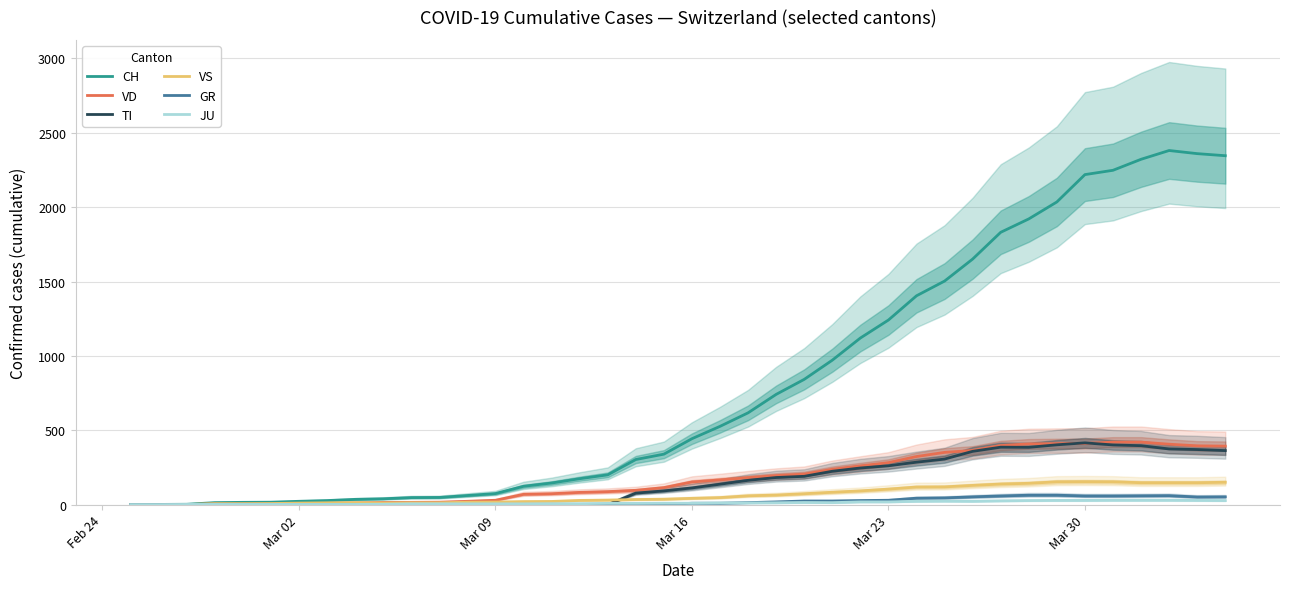

Does the chart display data point markers on the line(s)?

No